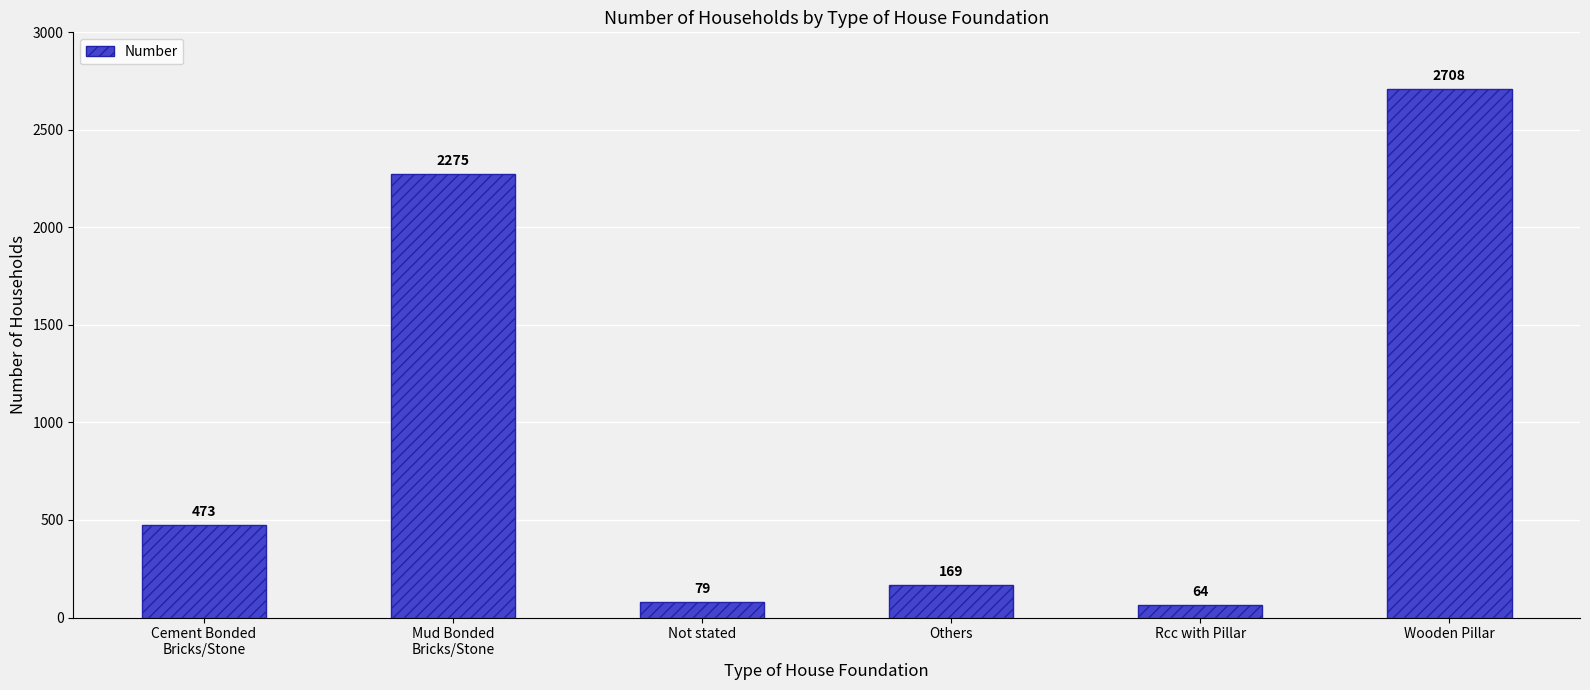

What is the ratio of the value at Wooden Pillar to the value at Rcc with Pillar?

42.3